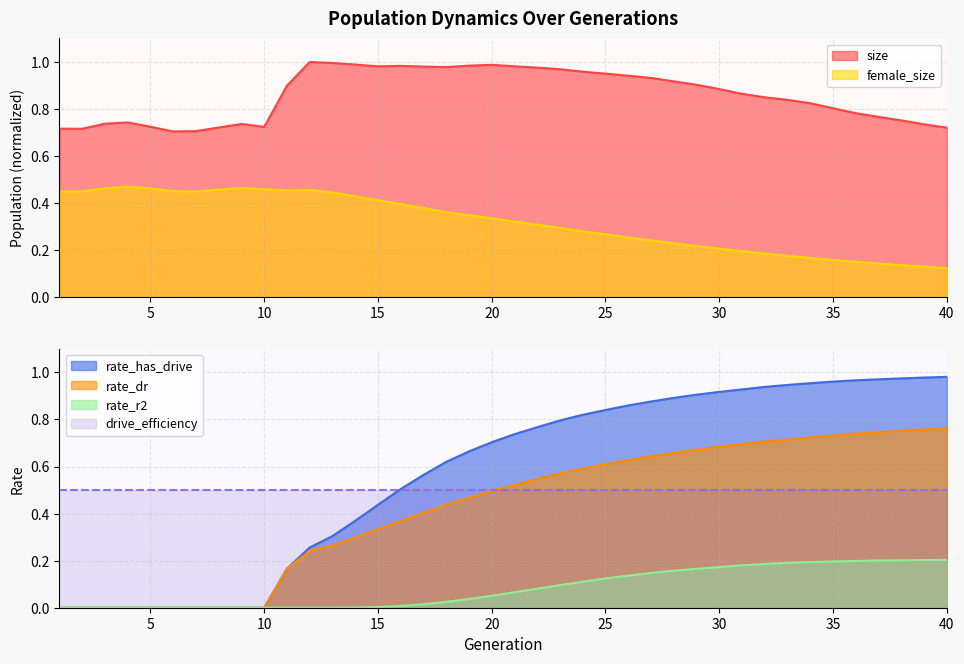

Does the chart display data point markers on the line(s)?

No